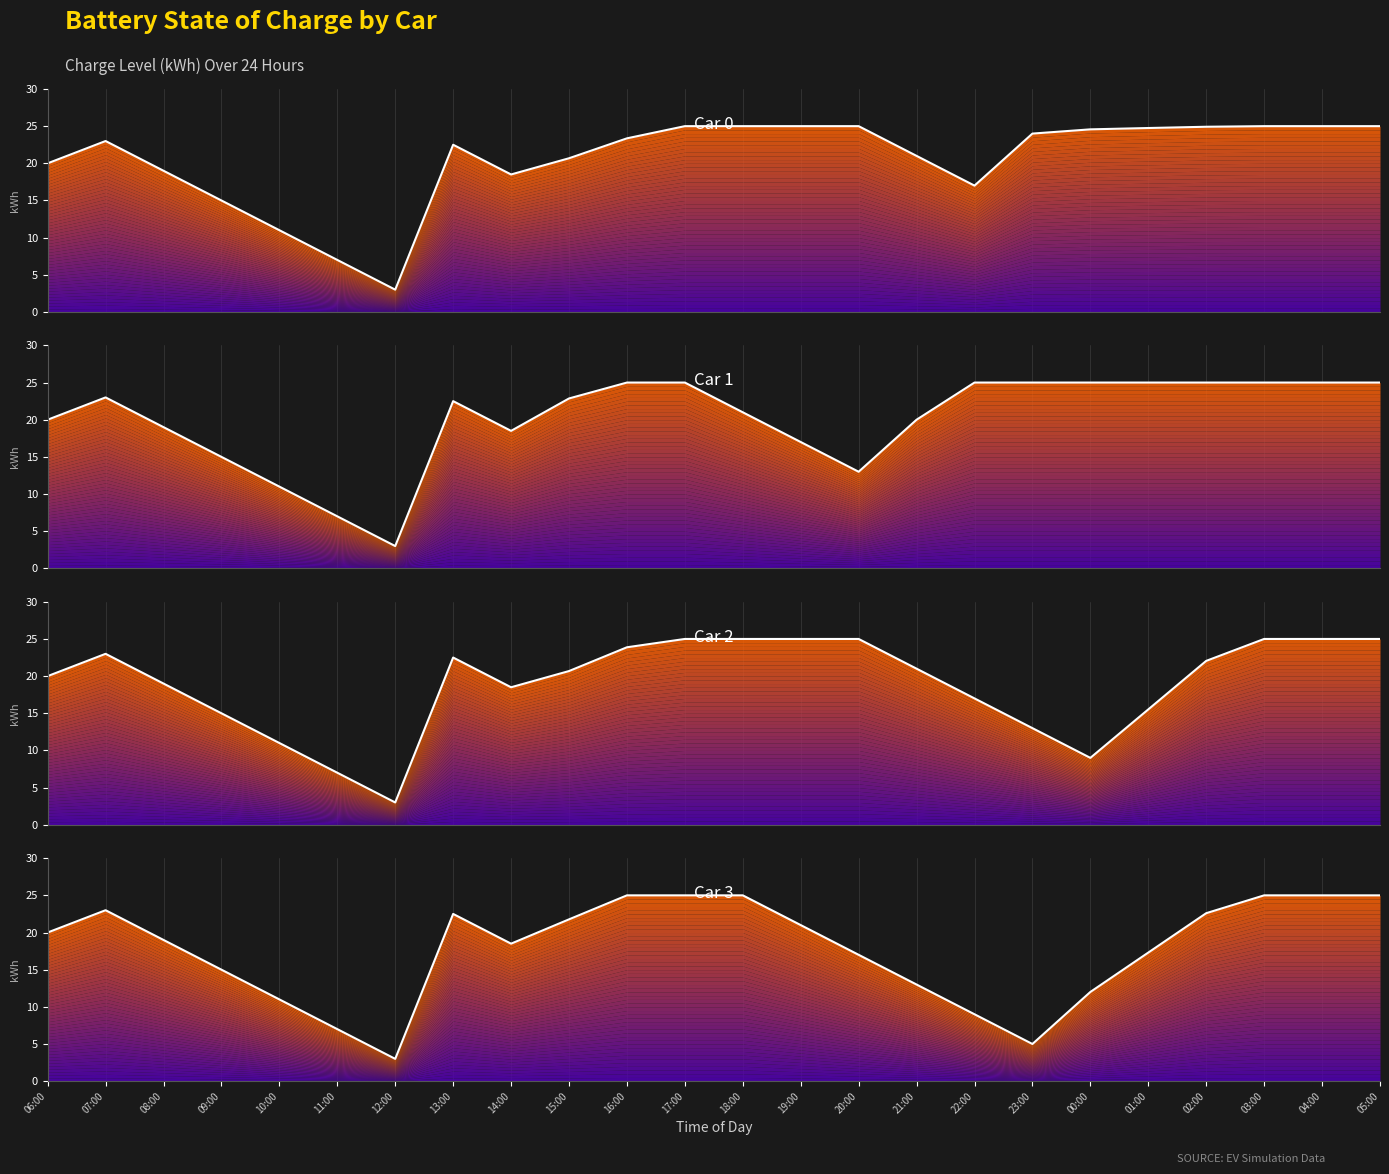

At which category is the sum across all series the highest?

17:00